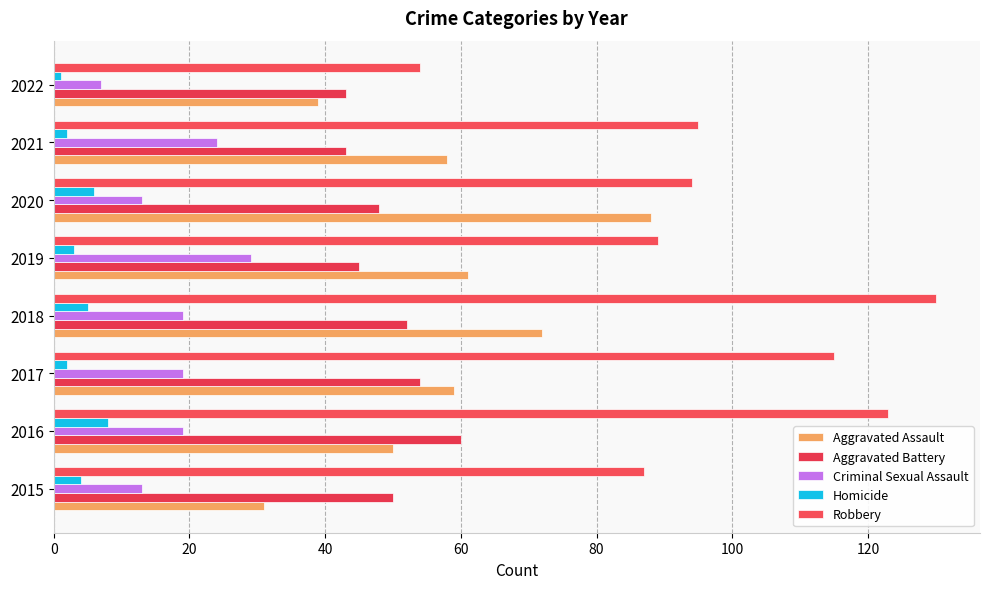

How many data points in Aggravated Battery are less than 50?

4